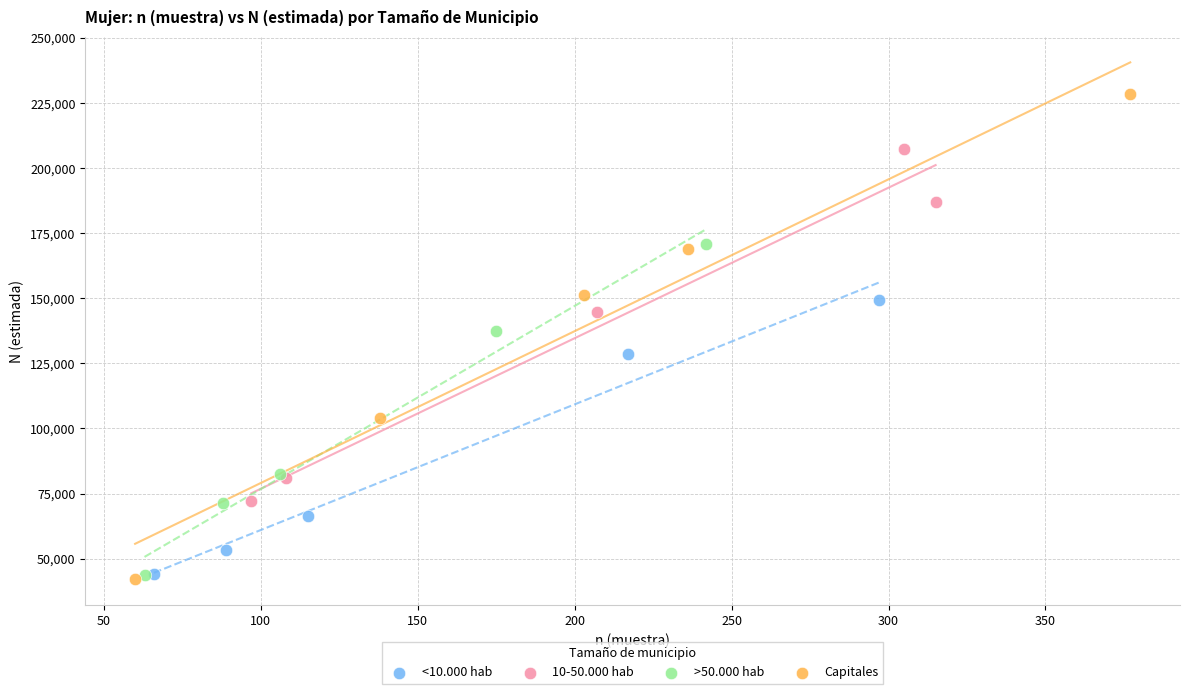

Which series contains the highest Y value?

Capitales